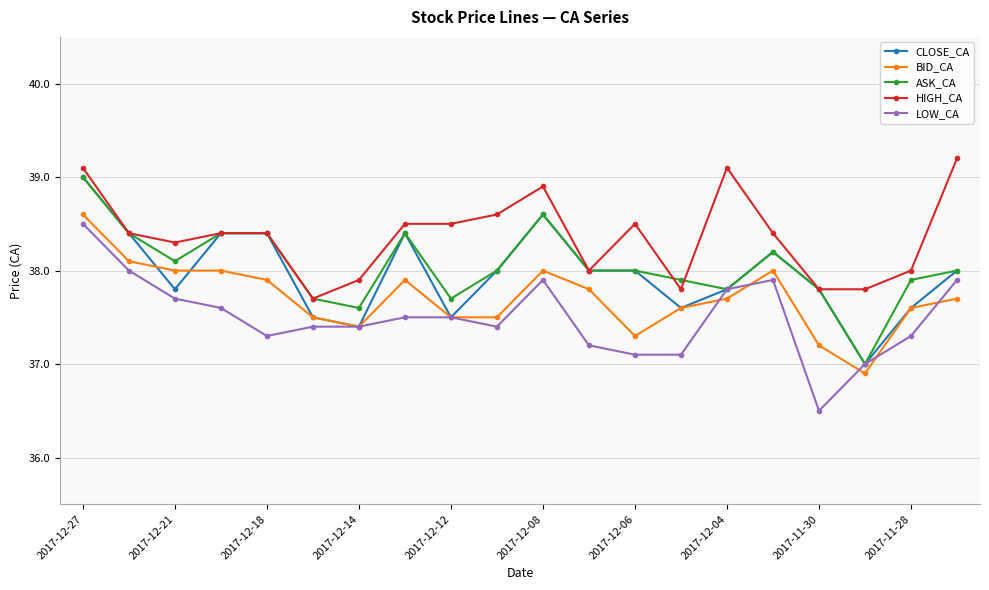

True or false: ASK_CA has more than 2 interior local peaks.

True